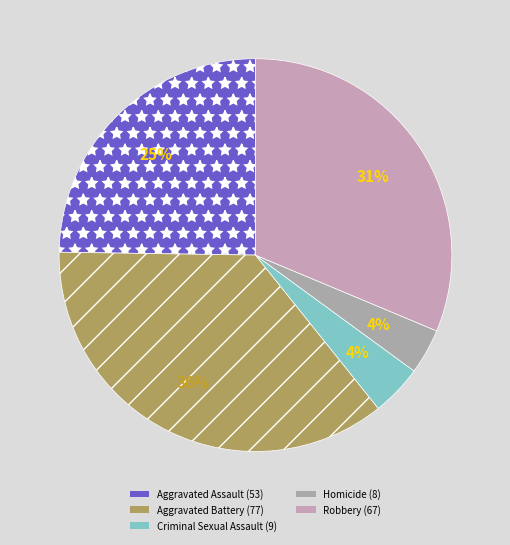

How much of the chart is everything except Criminal Sexual Assault?

95.8%